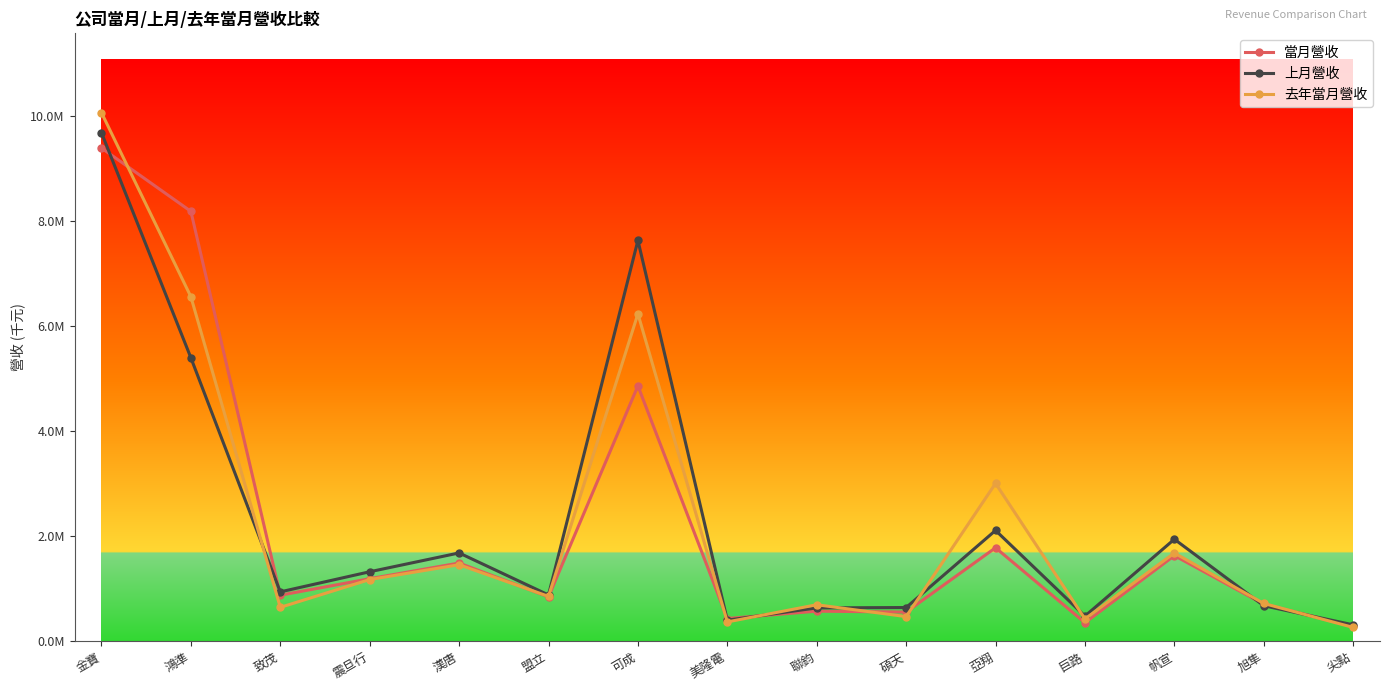

True or false: 去年當月營收 and 上月營收 intersect in this chart.

True